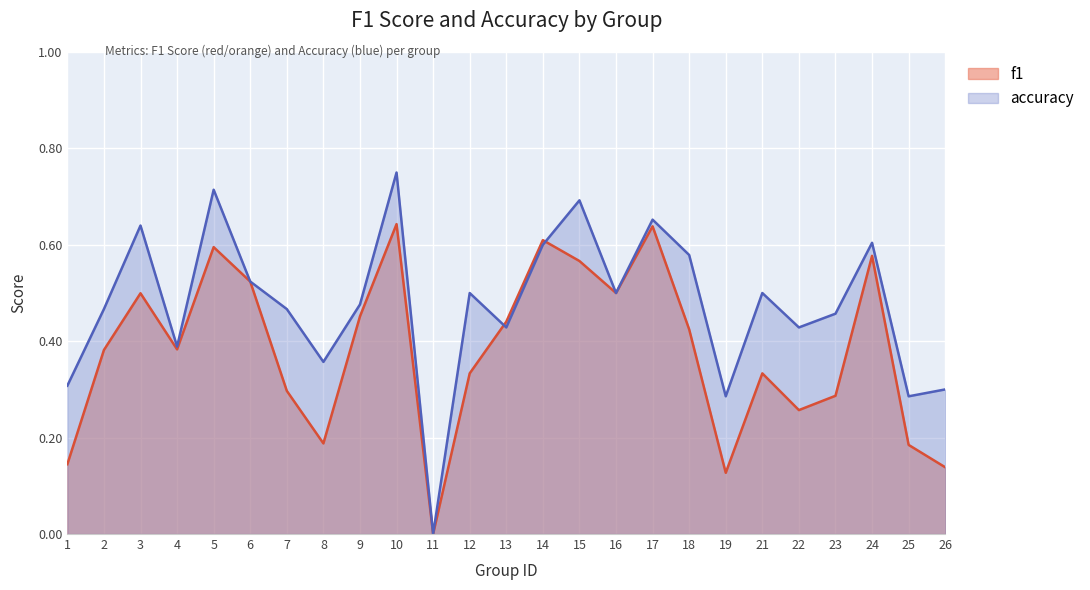

At how many categories does at least one series exceed 0?

24